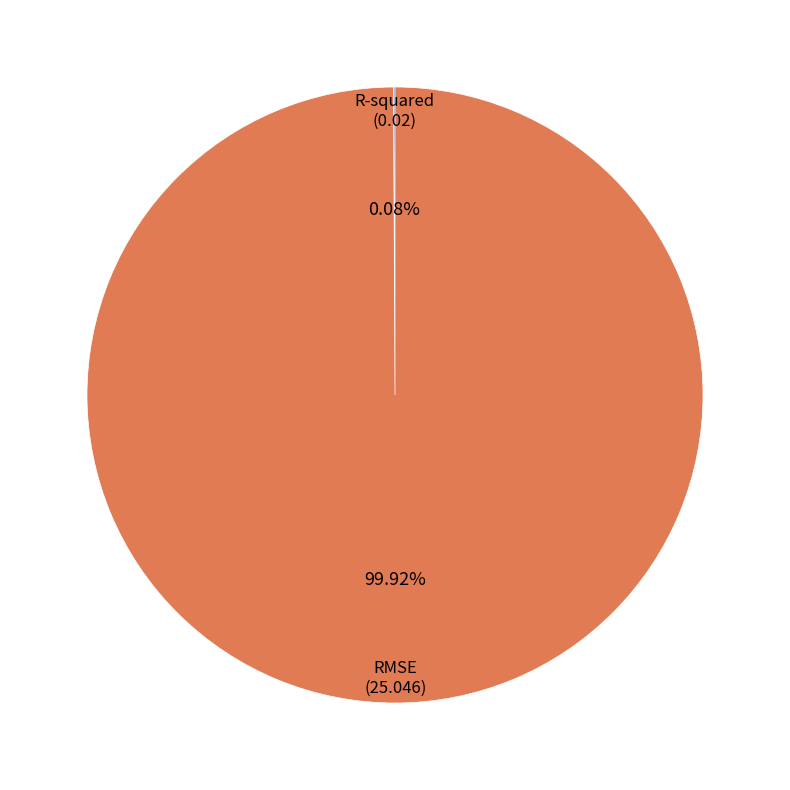

Which category accounts for the majority?

RMSE